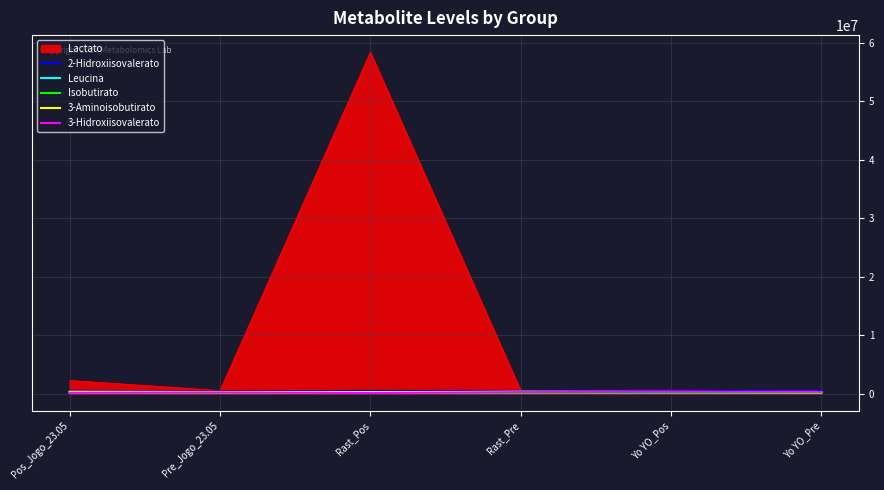

Which series has the largest range (max minus min)?

Lactato